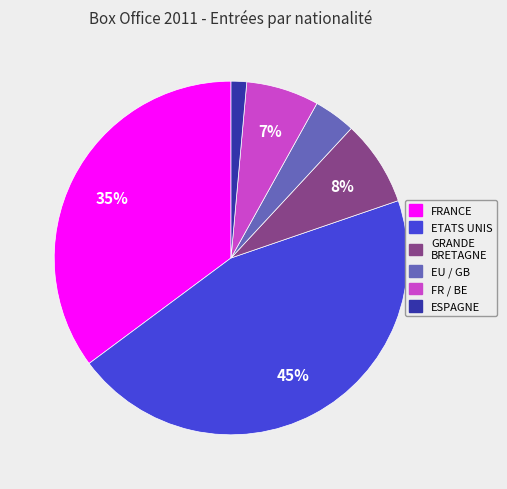

Is there any slice that represents more than half of the pie?

No